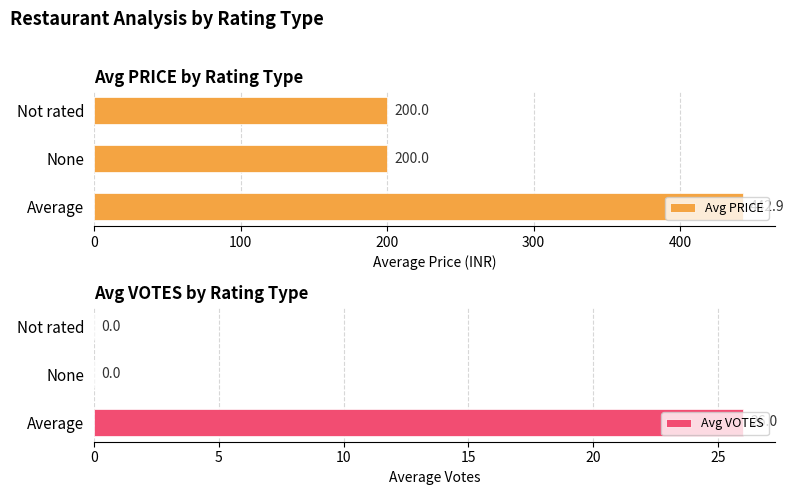

How many bars are there in each group?

2